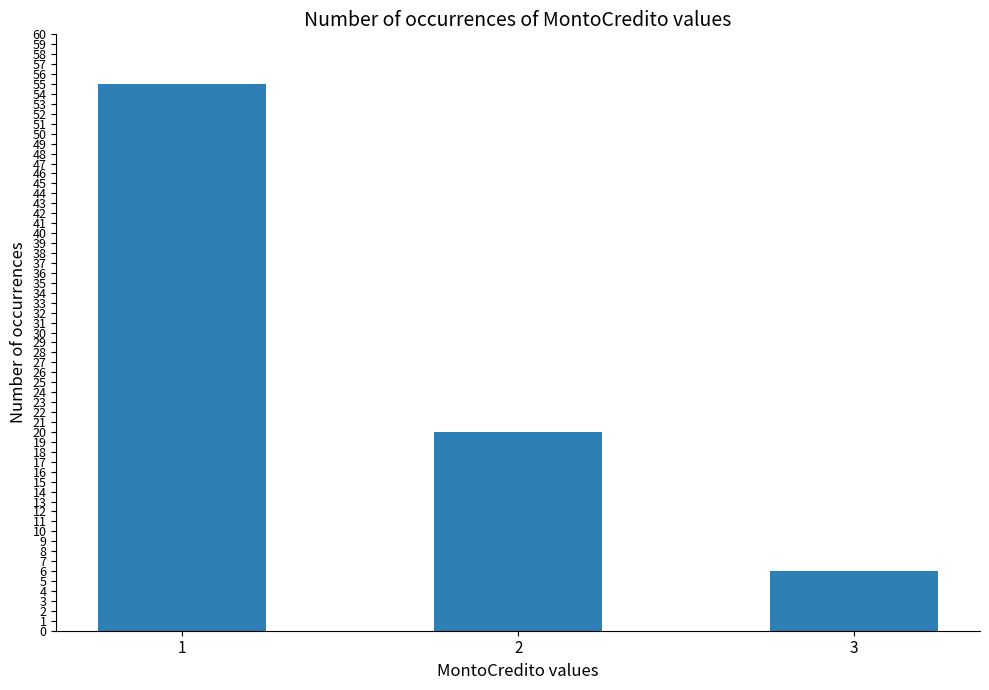

Between 2 and 3, which is larger?

2